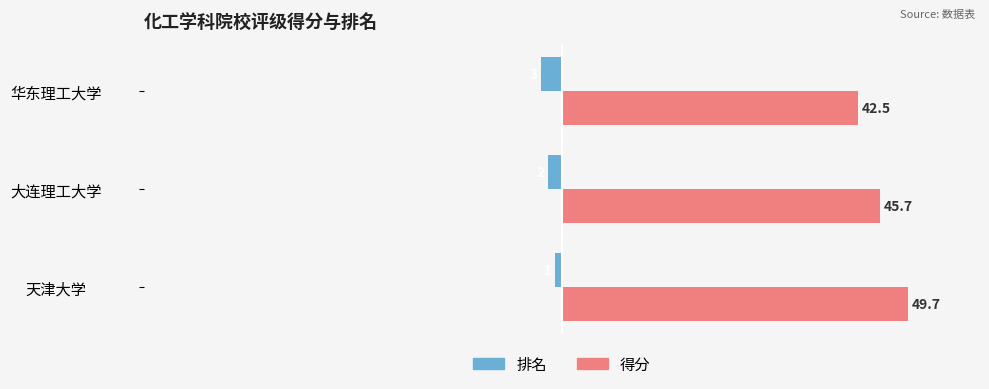

Count the 排名 values in the range -3 to -1.

3